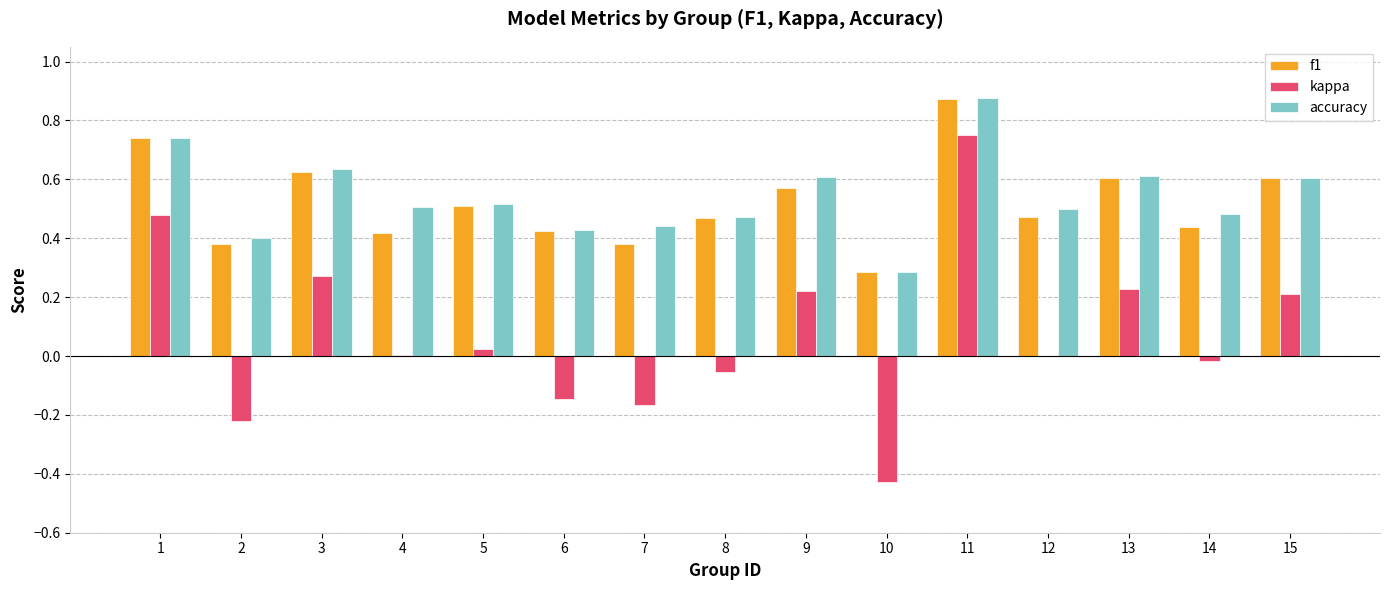

At which category is the sum across all series the highest?

11